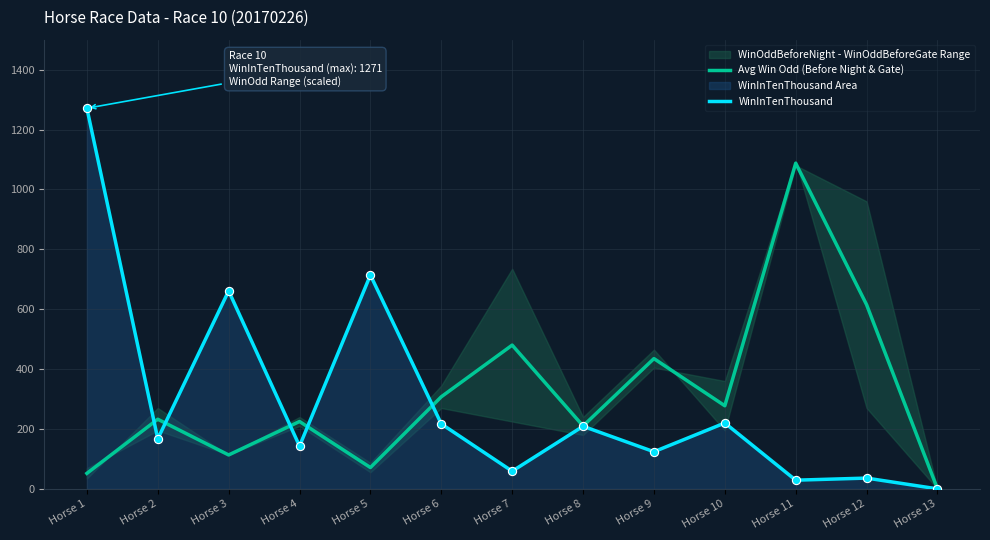

At which label is WinInTenThousand closest to 635?

Horse 3